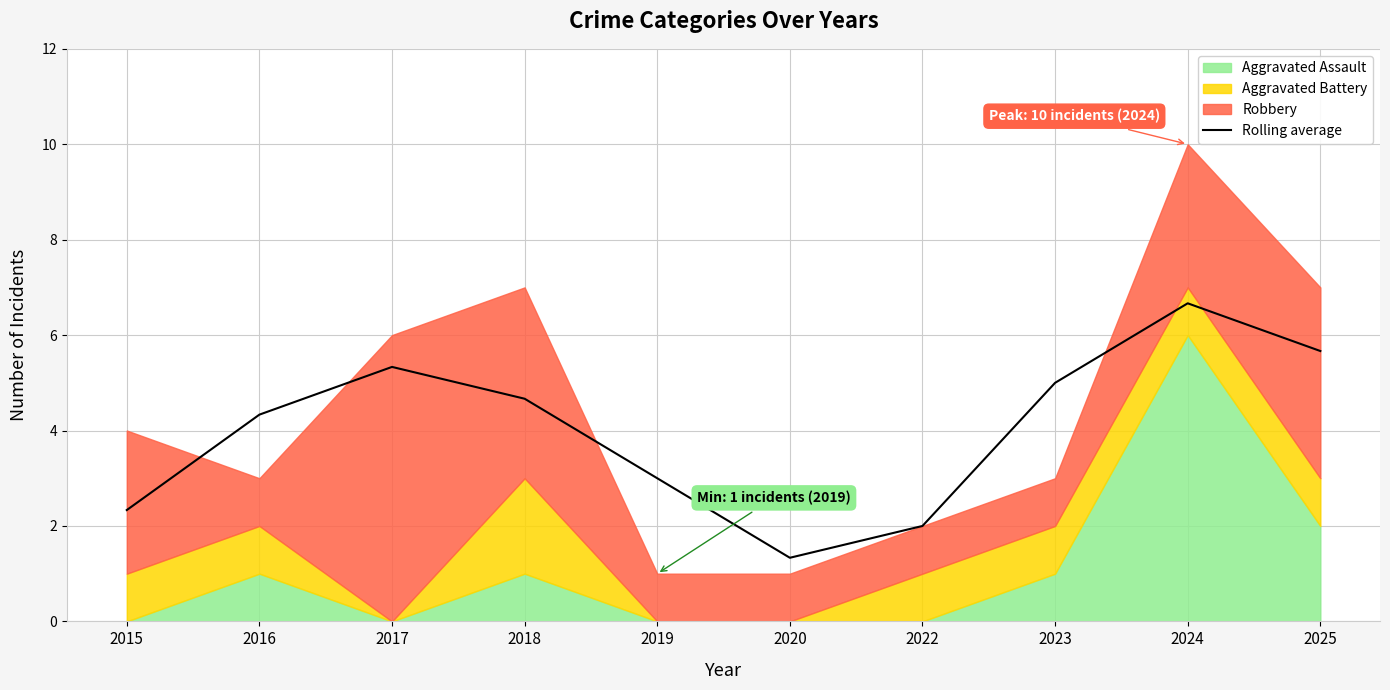

What is the sum of the values at 2018 and 2016?

9.0